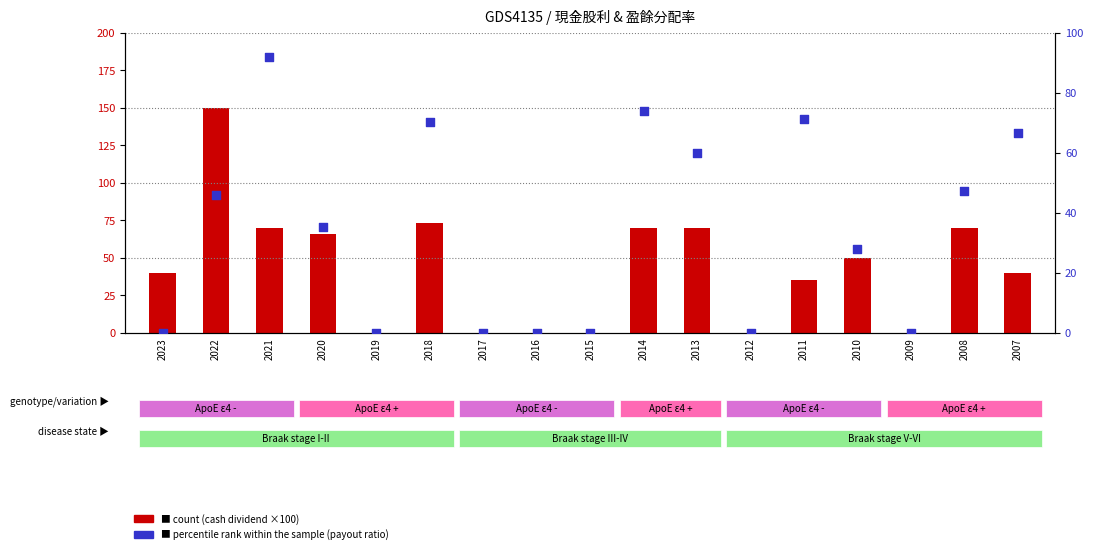

Which series has the largest Y range (max minus min)?

count (cash dividend ×100)